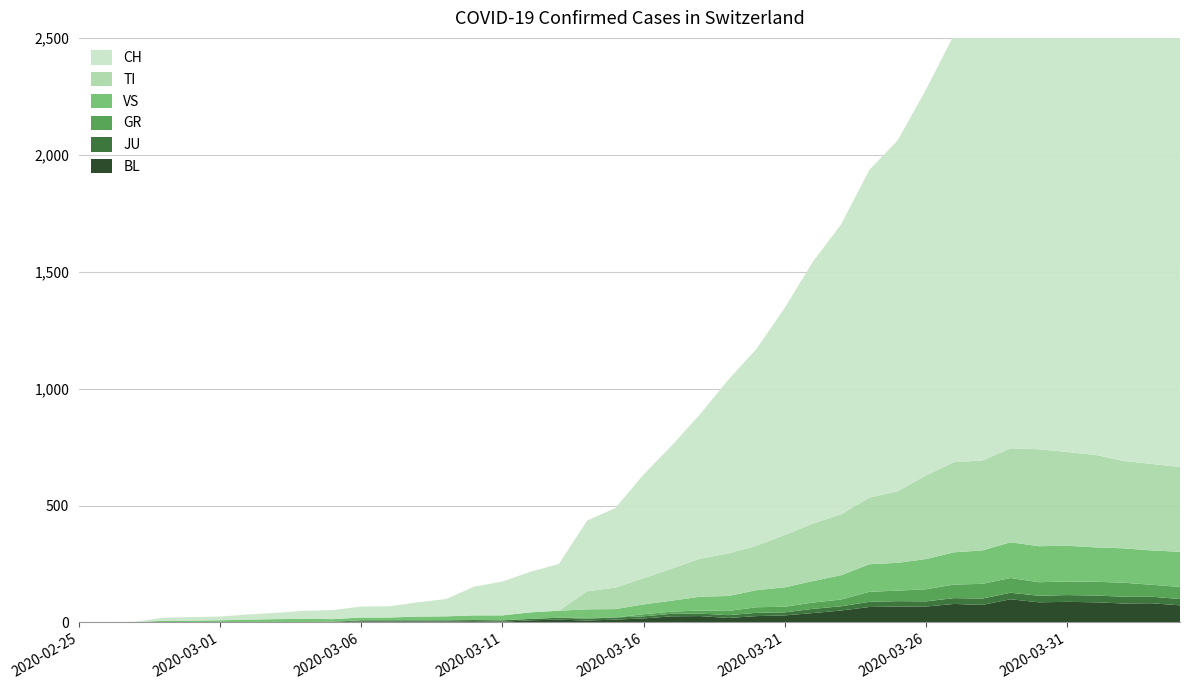

Reading left to right, what are all the values shown in this chart?

BL: 2020-02-25=0	2020-02-26=0	2020-02-27=0	2020-02-28=0	2020-02-29=1	2020-03-01=1	2020-03-02=1	2020-03-03=1	2020-03-04=1	2020-03-05=1	2020-03-06=4	2020-03-07=4	2020-03-08=4	2020-03-09=4	2020-03-10=5	2020-03-11=3	2020-03-12=9	2020-03-13=12	2020-03-14=8	2020-03-15=12	2020-03-16=17	2020-03-17=26	2020-03-18=27	2020-03-19=19	2020-03-20=27	2020-03-21=30	2020-03-22=40	2020-03-23=51	2020-03-24=66	2020-03-25=68	2020-03-26=68	2020-03-27=79	2020-03-28=75	2020-03-29=99	2020-03-30=86	2020-03-31=88	2020-04-01=86	2020-04-02=81	2020-04-03=82	2020-04-04=73
JU: 2020-02-25=0	2020-02-26=0	2020-02-27=1	2020-02-28=1	2020-02-29=1	2020-03-01=1	2020-03-02=1	2020-03-03=1	2020-03-04=1	2020-03-05=2	2020-03-06=5	2020-03-07=5	2020-03-08=5	2020-03-09=5	2020-03-10=5	2020-03-11=6	2020-03-12=6	2020-03-13=8	2020-03-14=8	2020-03-15=9	2020-03-16=9	2020-03-17=11	2020-03-18=11	2020-03-19=12	2020-03-20=14	2020-03-21=13	2020-03-22=18	2020-03-23=18	2020-03-24=22	2020-03-25=23	2020-03-26=22	2020-03-27=25	2020-03-28=27	2020-03-29=28	2020-03-30=28	2020-03-31=29	2020-04-01=29	2020-04-02=29	2020-04-03=28	2020-04-04=27
GR: 2020-02-25=0	2020-02-26=0	2020-02-27=0	2020-02-28=0	2020-02-29=0	2020-03-01=0	2020-03-02=0	2020-03-03=0	2020-03-04=0	2020-03-05=0	2020-03-06=0	2020-03-07=0	2020-03-08=0	2020-03-09=0	2020-03-10=0	2020-03-11=0	2020-03-12=0	2020-03-13=0	2020-03-14=6	2020-03-15=0	2020-03-16=9	2020-03-17=9	2020-03-18=13	2020-03-19=18	2020-03-20=24	2020-03-21=24	2020-03-22=27	2020-03-23=29	2020-03-24=43	2020-03-25=45	2020-03-26=52	2020-03-27=58	2020-03-28=63	2020-03-29=63	2020-03-30=58	2020-03-31=58	2020-04-01=59	2020-04-02=60	2020-04-03=51	2020-04-04=52
VS: 2020-02-25=0	2020-02-26=0	2020-02-27=0	2020-02-28=6	2020-02-29=6	2020-03-01=7	2020-03-02=10	2020-03-03=12	2020-03-04=13	2020-03-05=11	2020-03-06=12	2020-03-07=12	2020-03-08=16	2020-03-09=17	2020-03-10=20	2020-03-11=21	2020-03-12=28	2020-03-13=30	2020-03-14=34	2020-03-15=36	2020-03-16=42	2020-03-17=47	2020-03-18=59	2020-03-19=64	2020-03-20=73	2020-03-21=83	2020-03-22=92	2020-03-23=104	2020-03-24=118	2020-03-25=119	2020-03-26=129	2020-03-27=138	2020-03-28=143	2020-03-29=153	2020-03-30=154	2020-03-31=153	2020-04-01=147	2020-04-02=147	2020-04-03=147	2020-04-04=150
TI: 2020-02-25=0	2020-02-26=0	2020-02-27=0	2020-02-28=0	2020-02-29=0	2020-03-01=0	2020-03-02=0	2020-03-03=0	2020-03-04=0	2020-03-05=0	2020-03-06=0	2020-03-07=0	2020-03-08=0	2020-03-09=0	2020-03-10=0	2020-03-11=0	2020-03-12=0	2020-03-13=0	2020-03-14=77	2020-03-15=92	2020-03-16=112	2020-03-17=137	2020-03-18=163	2020-03-19=182	2020-03-20=190	2020-03-21=224	2020-03-22=246	2020-03-23=261	2020-03-24=285	2020-03-25=306	2020-03-26=358	2020-03-27=386	2020-03-28=385	2020-03-29=402	2020-03-30=415	2020-03-31=401	2020-04-01=396	2020-04-02=374	2020-04-03=370	2020-04-04=363
CH: 2020-02-25=0	2020-02-26=1	2020-02-27=2	2020-02-28=13	2020-02-29=15	2020-03-01=16	2020-03-02=22	2020-03-03=27	2020-03-04=35	2020-03-05=39	2020-03-06=47	2020-03-07=48	2020-03-08=61	2020-03-09=74	2020-03-10=123	2020-03-11=145	2020-03-12=174	2020-03-13=200	2020-03-14=303	2020-03-15=340	2020-03-16=444	2020-03-17=527	2020-03-18=618	2020-03-19=743	2020-03-20=843	2020-03-21=972	2020-03-22=1121	2020-03-23=1241	2020-03-24=1403	2020-03-25=1502	2020-03-26=1650	2020-03-27=1830	2020-03-28=1920	2020-03-29=2034	2020-03-30=2218	2020-03-31=2247	2020-04-01=2321	2020-04-02=2382	2020-04-03=2360	2020-04-04=2346